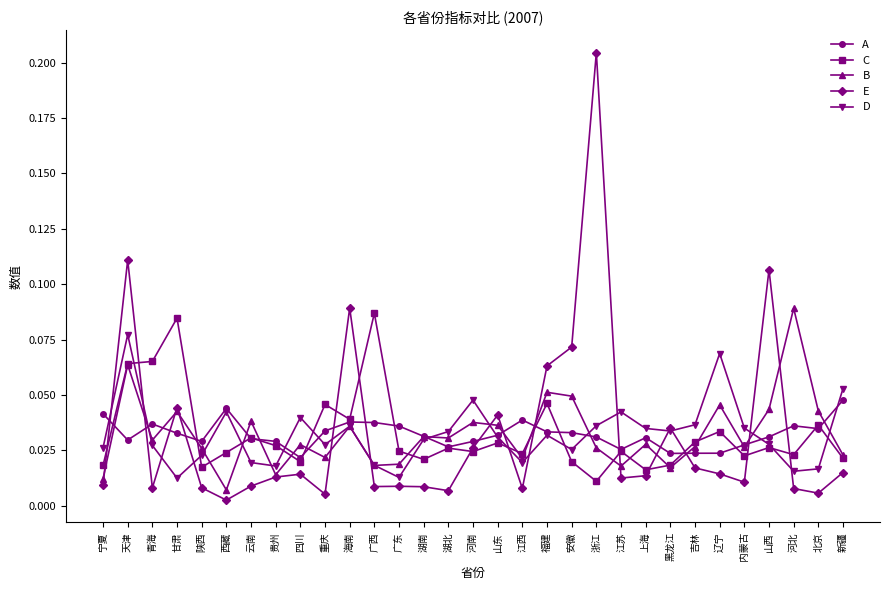

Between which two adjacent categories do C and D first intersect?

天津 and 青海